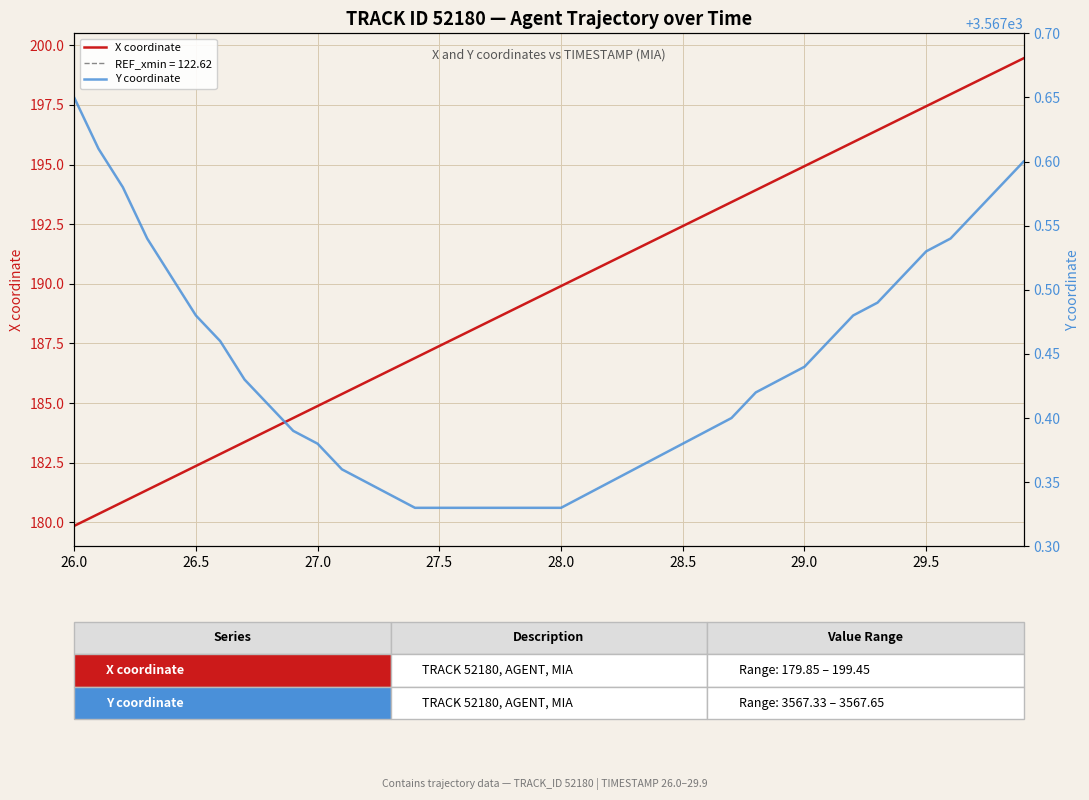

At how many categories does at least one series exceed 3172?

40